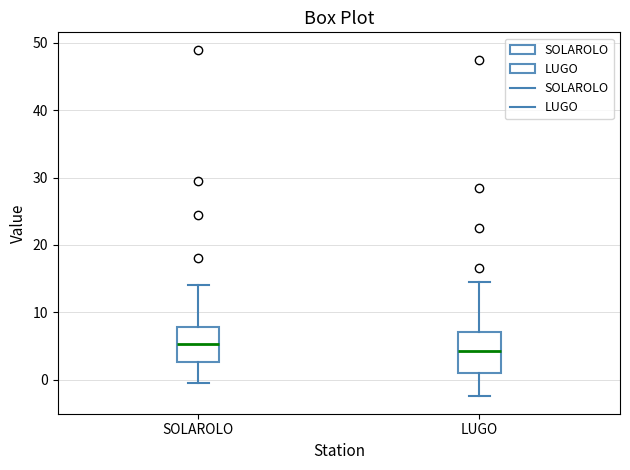

Which box's median line is the highest?

SOLAROLO